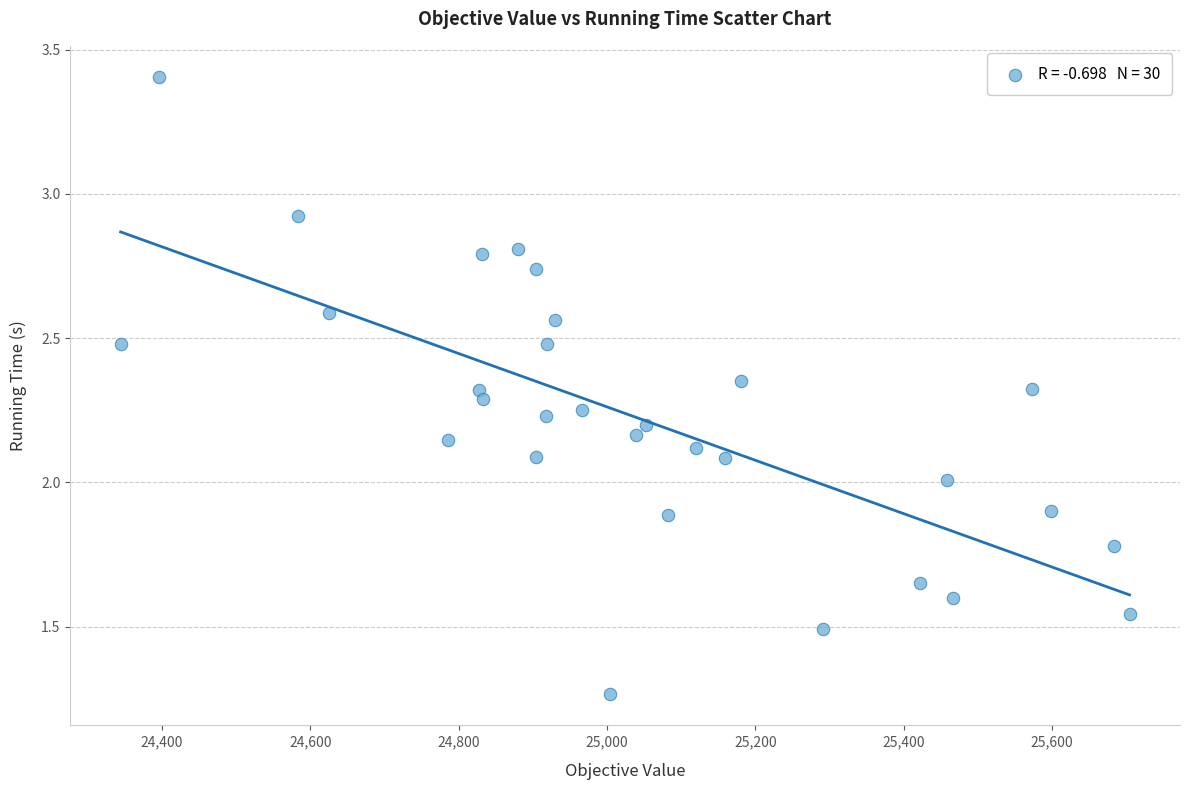

What is the range of X values (max minus min)?

1360.1